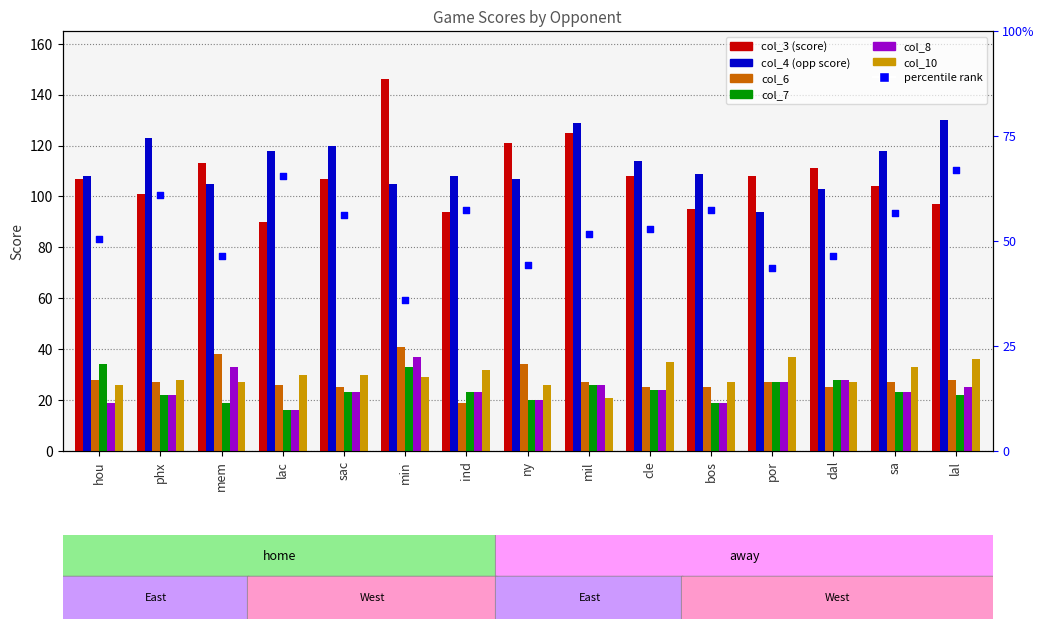

Which series contains the lowest Y value?

col_7